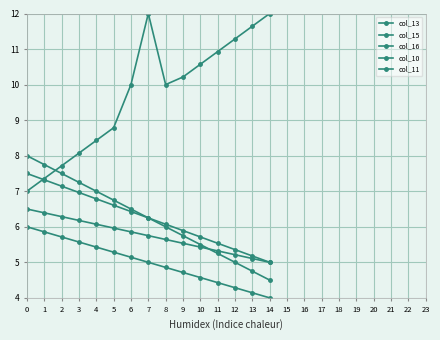

Reading right to left, what are all the values shown in this chart?

col_13: 4.5	4.8	5.0	5.2	5.5	5.8	6.0	6.2	6.5	6.8	7.0	7.2	7.5	7.8	8.0
col_15: 5.0	5.2	5.4	5.5	5.7	5.9	6.1	6.2	6.4	6.6	6.8	7.0	7.1	7.3	7.5
col_16: 12.0	11.6	11.3	10.9	10.6	10.2	10.0	12.0	10.0	8.8	8.4	8.1	7.7	7.4	7.0
col_10: 5.0	5.1	5.2	5.3	5.4	5.5	5.6	5.8	5.9	6.0	6.1	6.2	6.3	6.4	6.5
col_11: 4.0	4.1	4.3	4.4	4.6	4.7	4.9	5.0	5.1	5.3	5.4	5.6	5.7	5.9	6.0